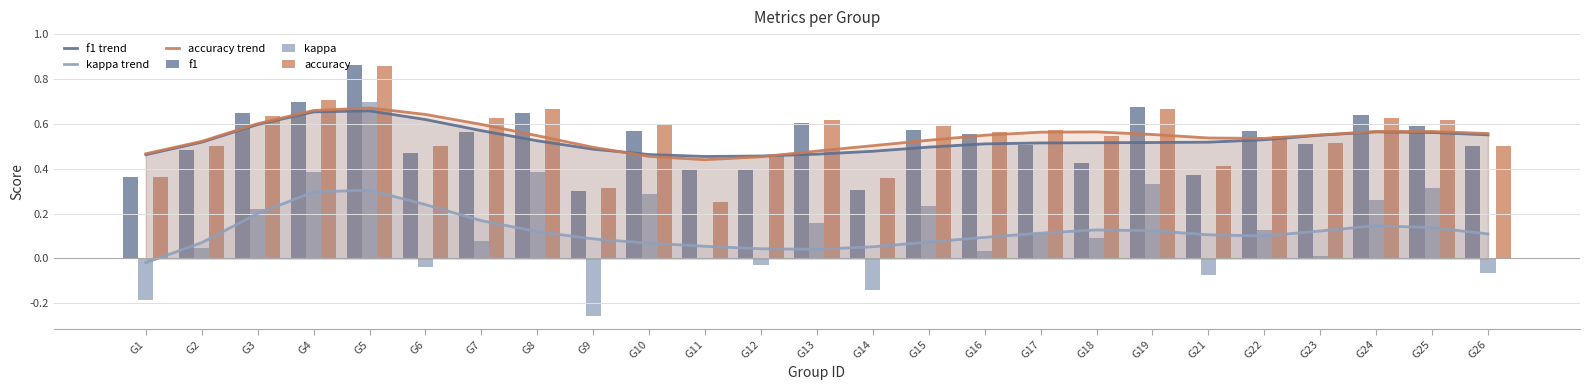

What is the lowest value of the accuracy series?

0.2